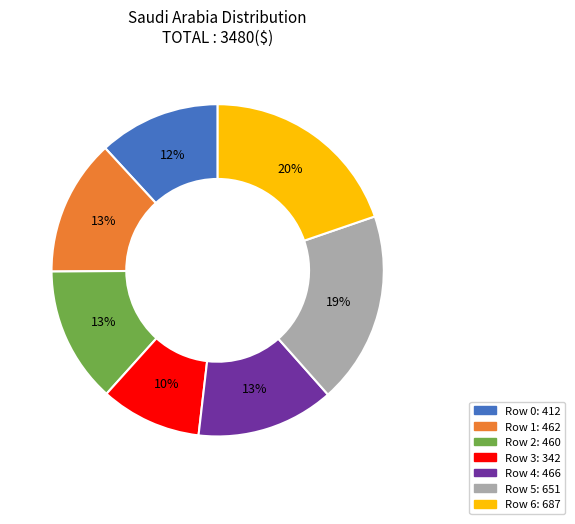

Does any single category account for the majority?

No